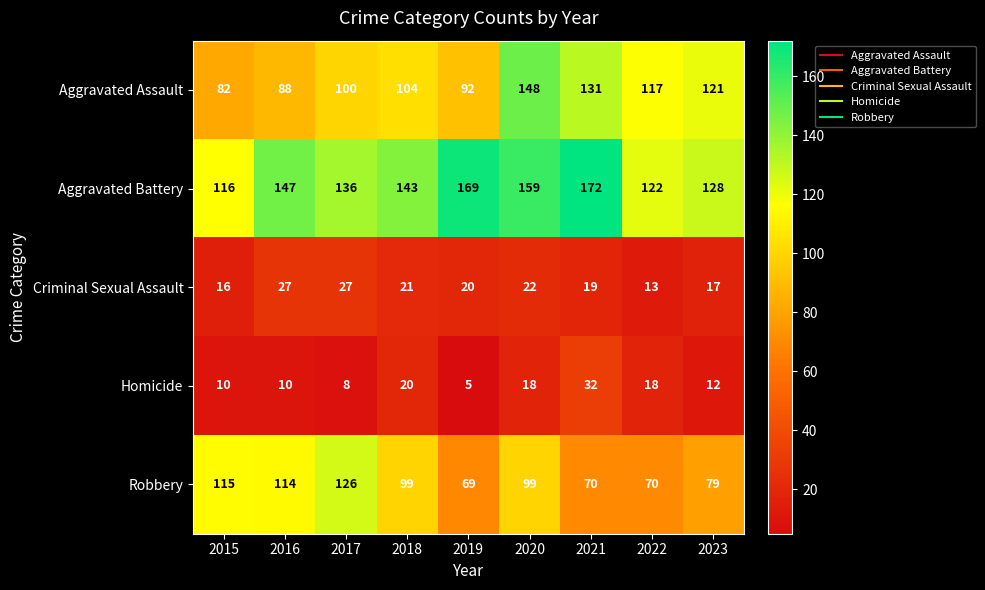

True or false: Robbery has a value of 99 at 2018.

True